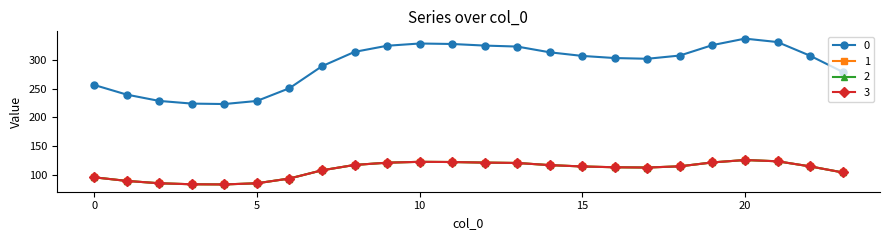

True or false: 0 has more than 2 points higher than both neighbors.

False